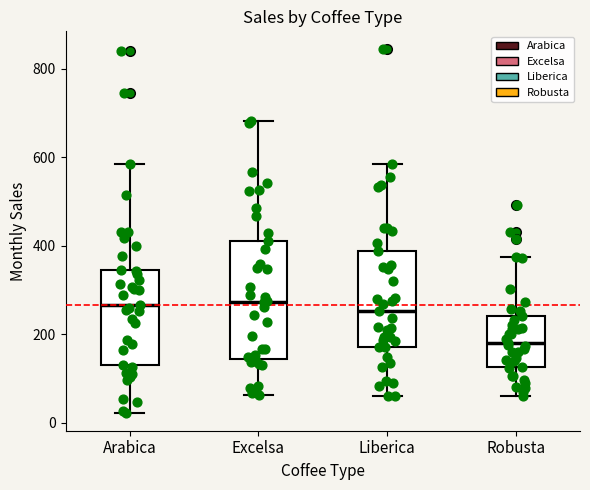

Where is the lower edge of the box for Robusta on the y-axis? The values are not printed on the chart, so give them approximately, as read against the axis.

120